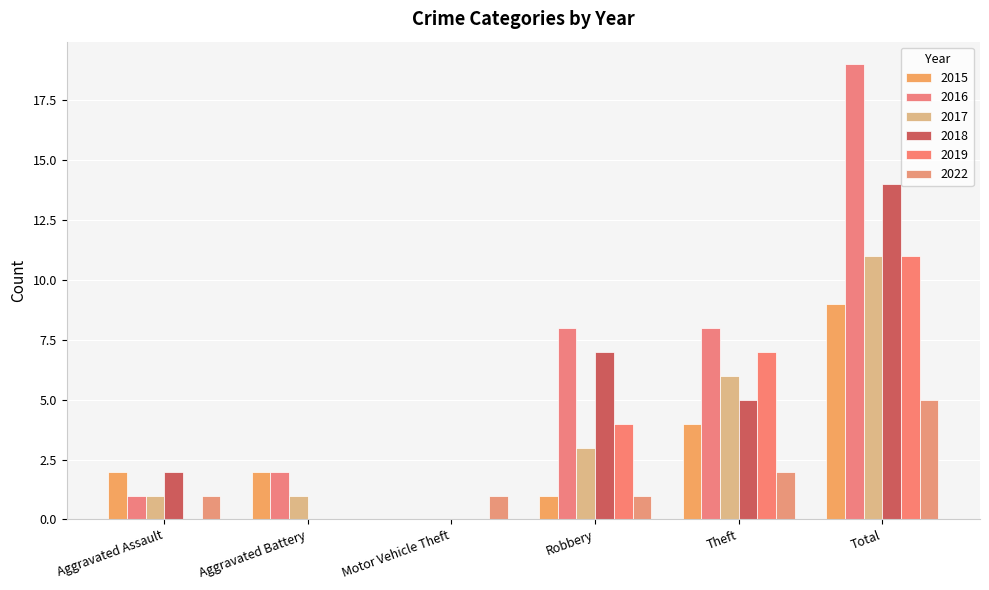

At which category does the chart reach its peak across all series?

Total